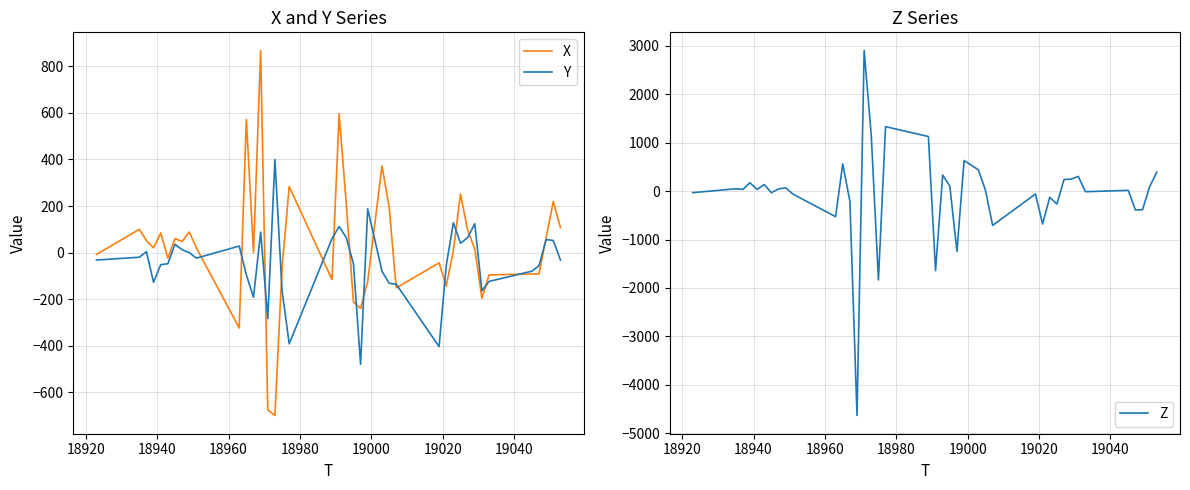

How many positive values does the Y series have?

16